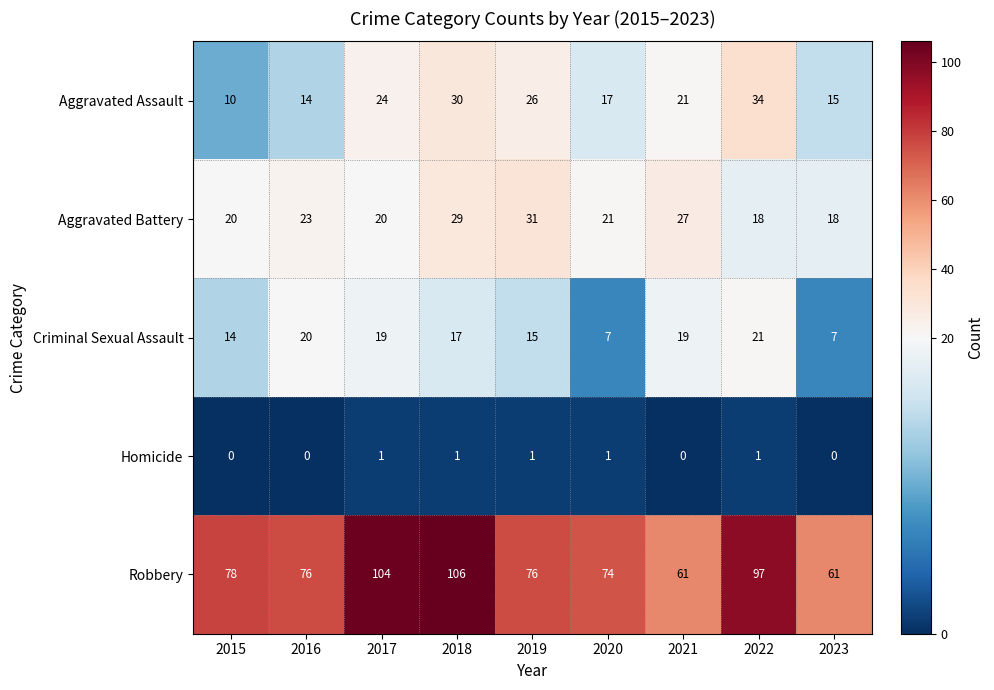

At how many categories does at least one series exceed 58?

9